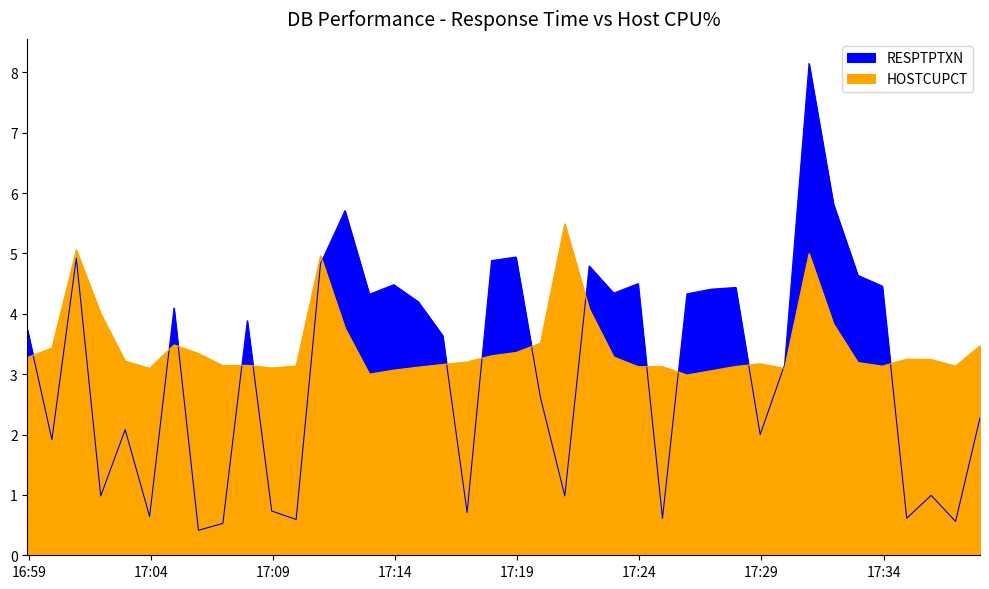

True or false: RESPTPTXN has more than 0 points higher than both neighbors.

True